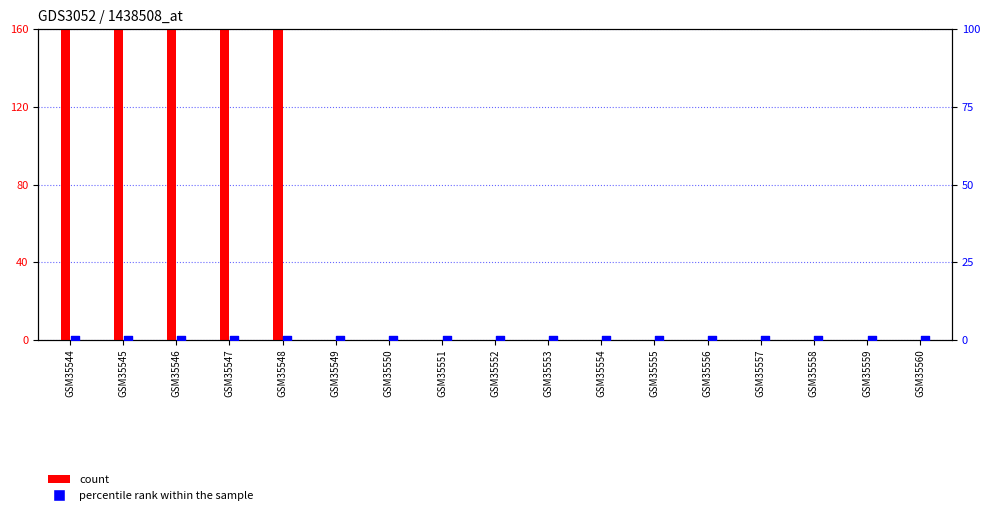

What are all the series names shown in the legend?

count, percentile rank within the sample